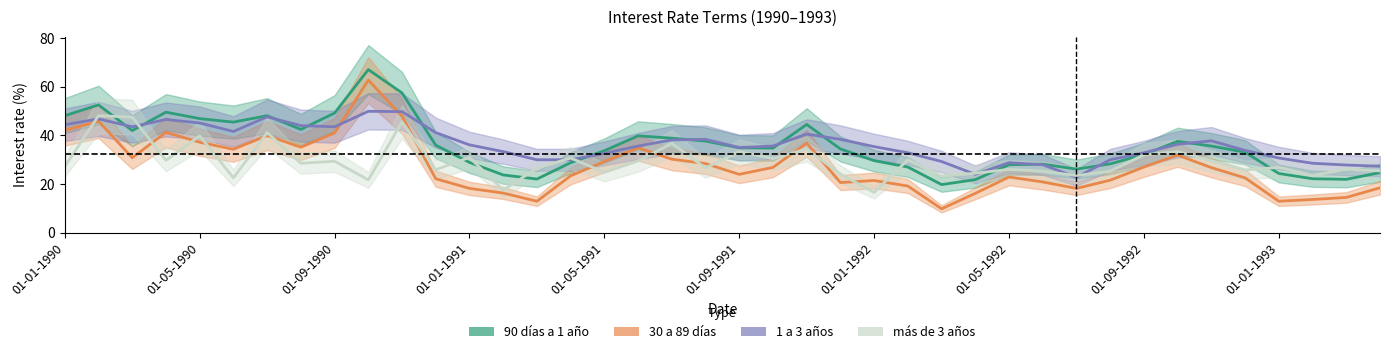

True or false: más de 3 años has more than 0 interior local peaks.

True